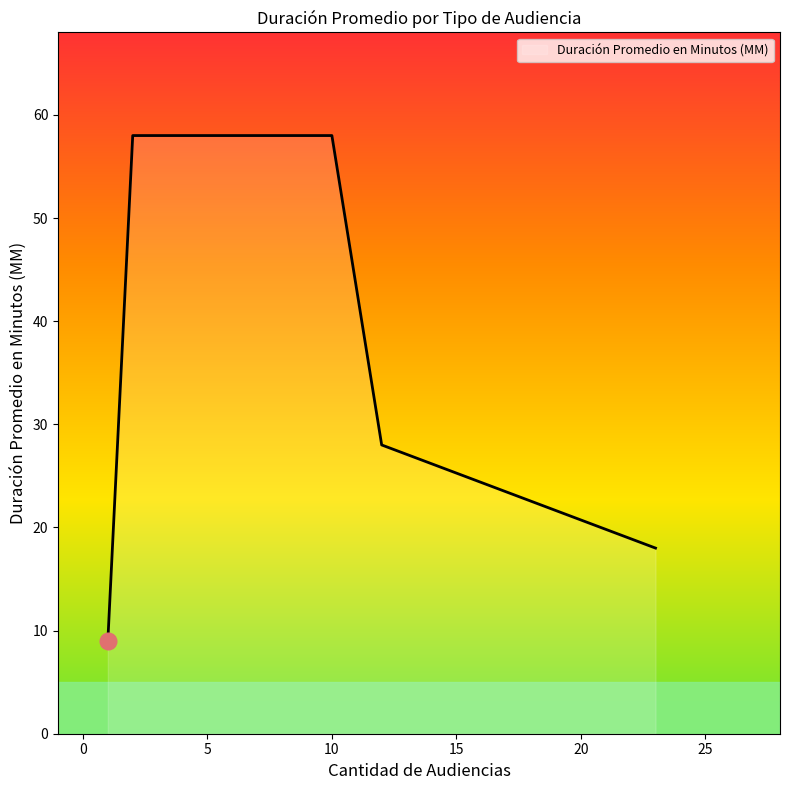

What is the difference between the maximum and minimum values?

49